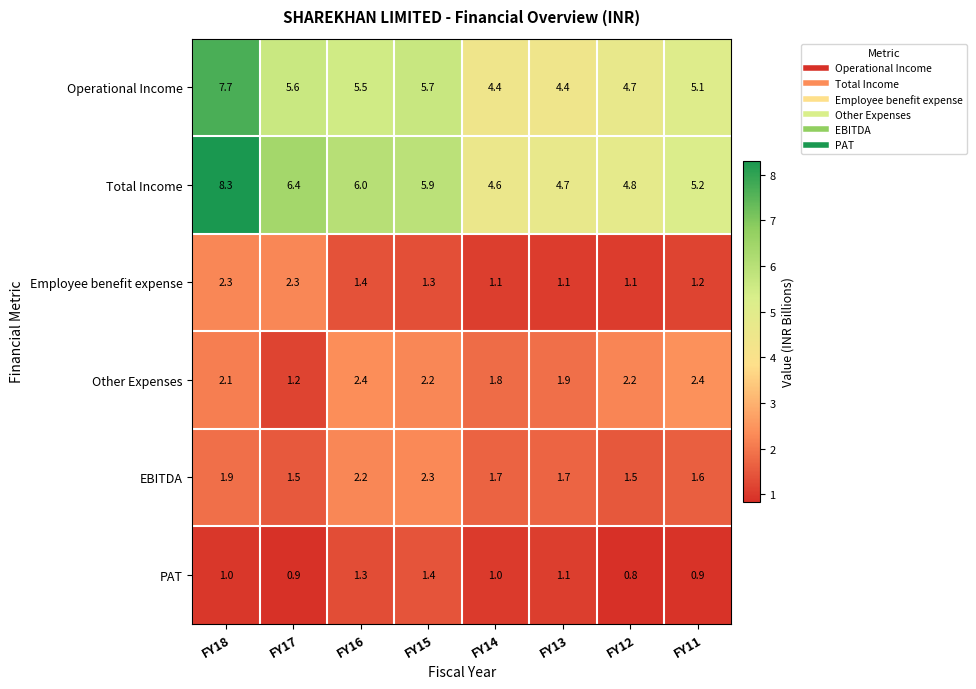

How many categories are shown in the chart?

8